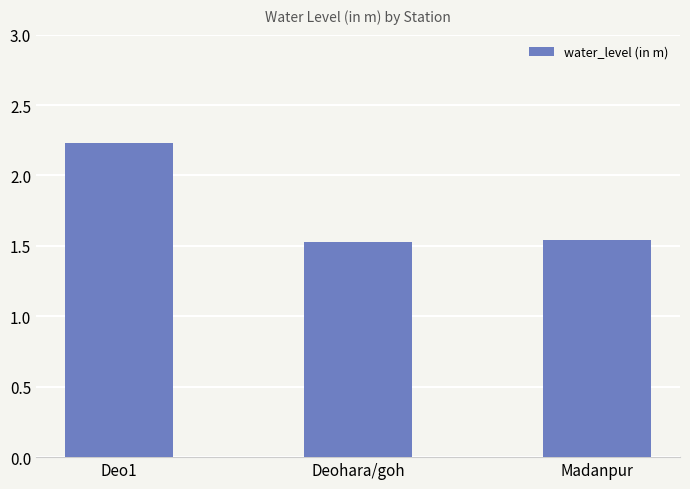

How many values are between 1 and 2?

2